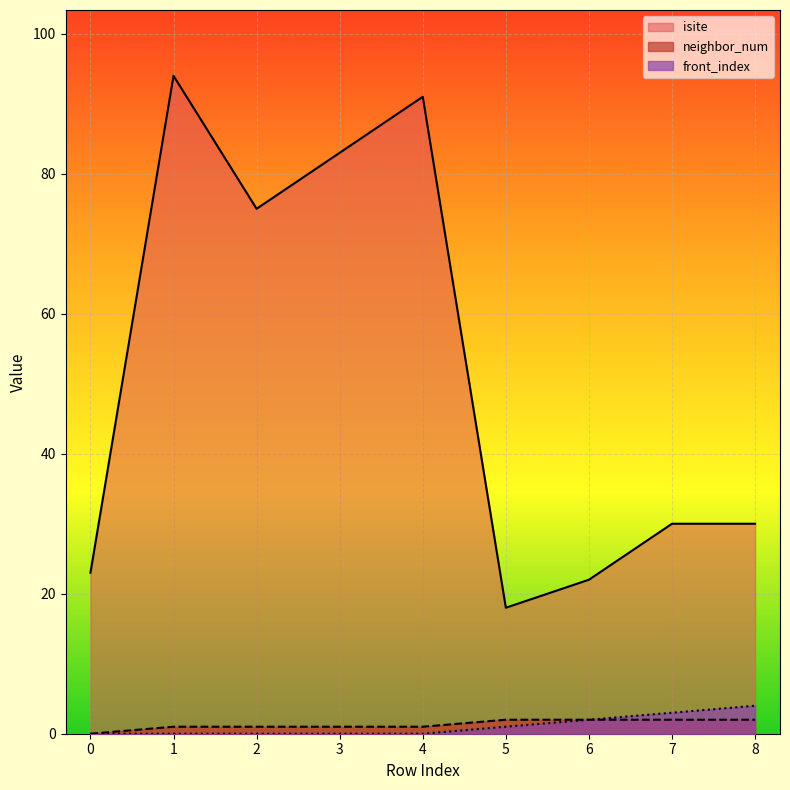

Reading right to left, transcribe all the data shown in this chart.

isite: 30	30	22	18	91	83	75	94	23
neighbor_num: 2	2	2	2	1	1	1	1	0
front_index: 4	3	2	1	0	0	0	0	0